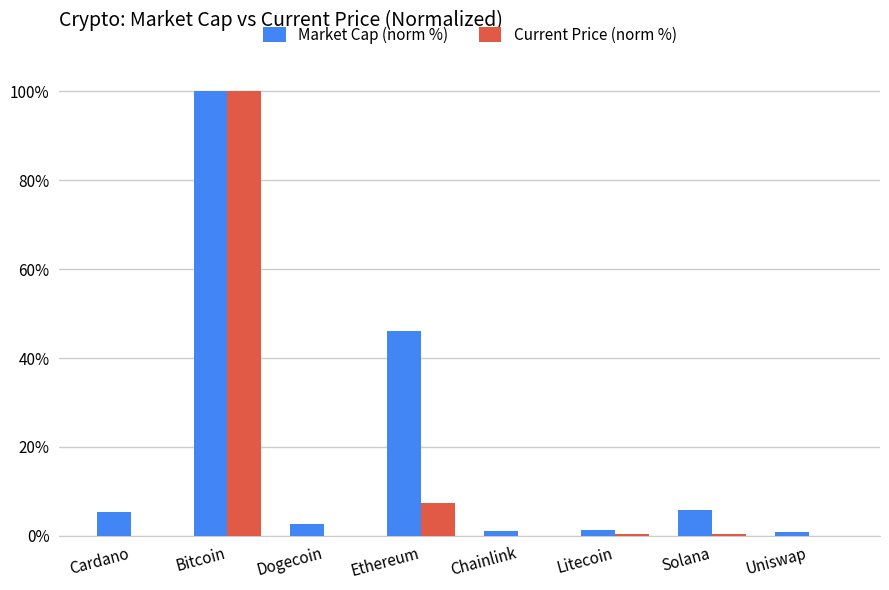

Which series changed the most between Bitcoin and Ethereum?

Current Price (norm %)